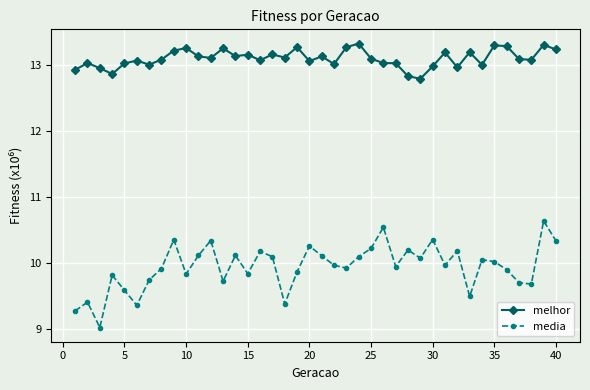

What is the difference between the second highest and minimum values in the melhor series?

0.5